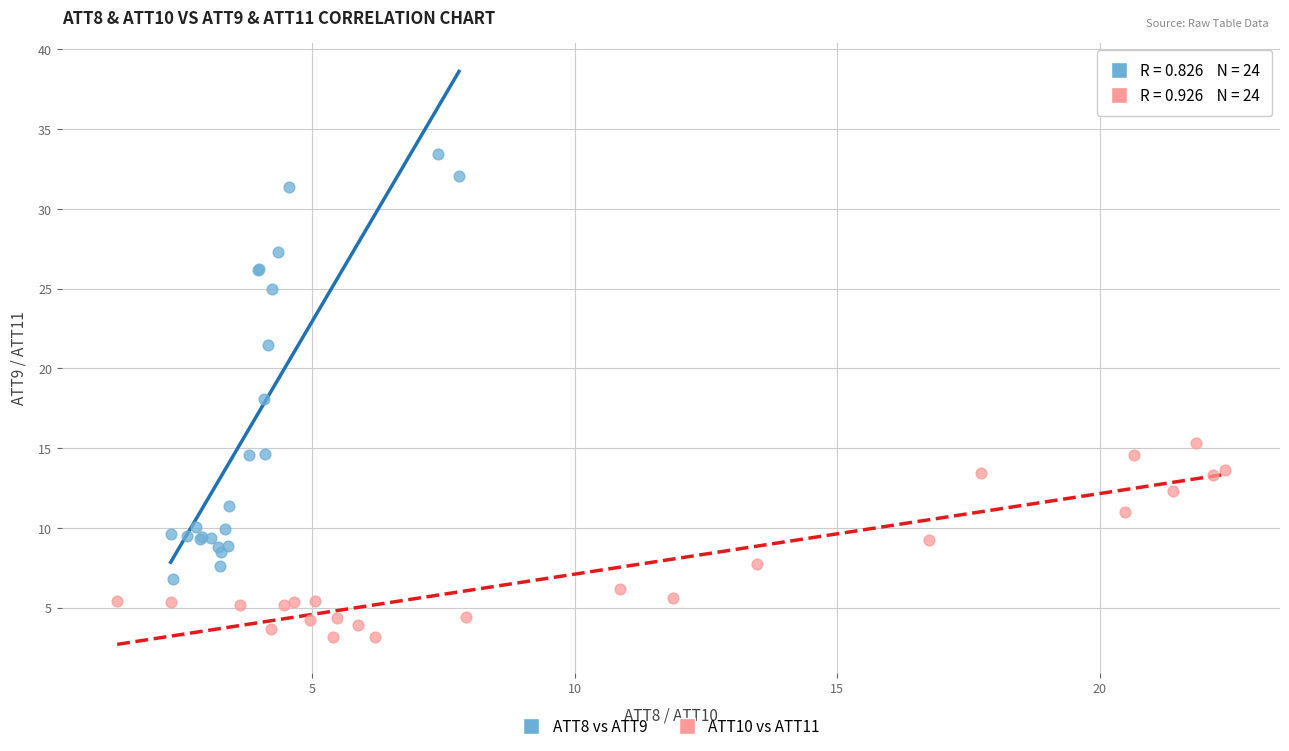

Which series contains the highest Y value?

ATT8 vs ATT9